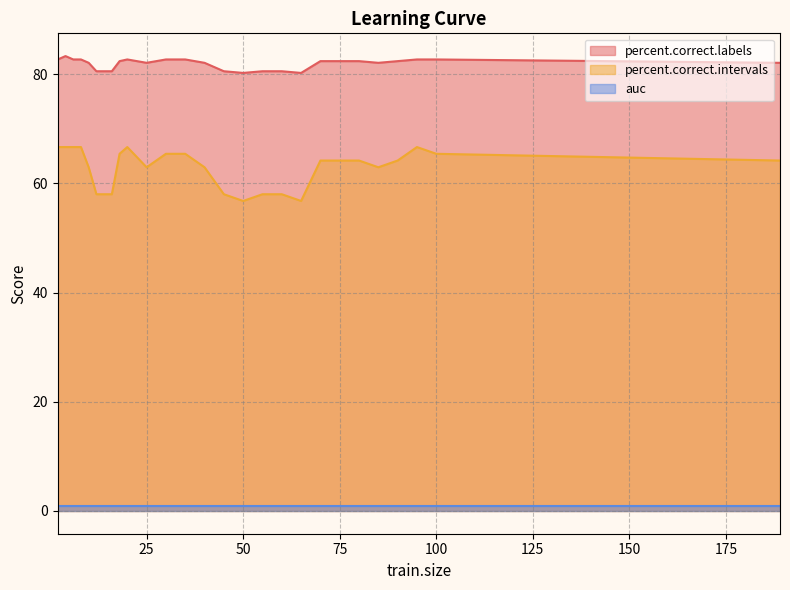

In percent.correct.intervals, how many points are lower than both neighbors (excluding endpoints)?

4